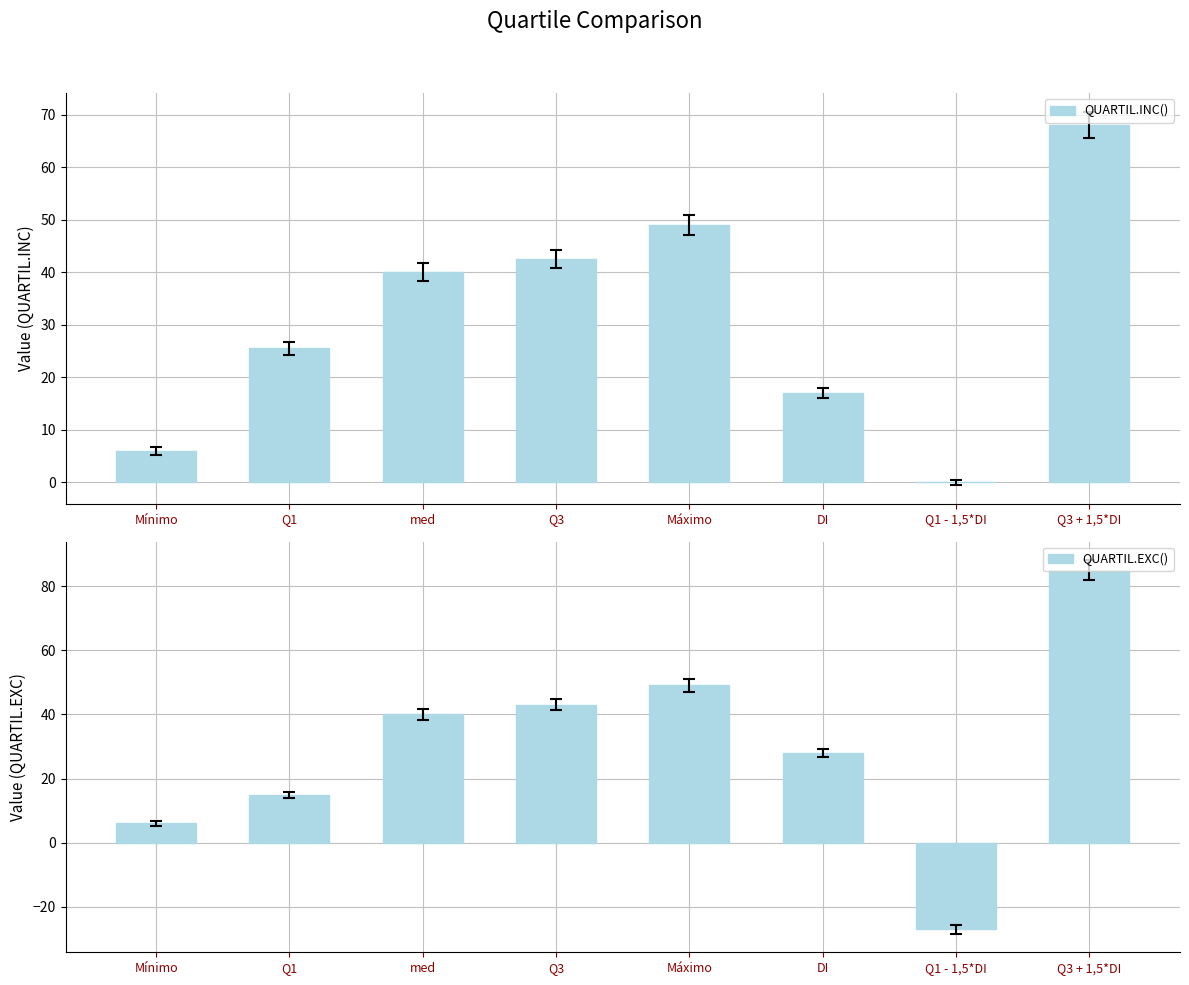

Reading left to right, extract all data points from this chart.

QUARTIL.INC(): 6.0	25.5	40.0	42.5	49.0	17.0	0.0	68.0
QUARTIL.EXC(): 6.0	15.0	40.0	43.0	49.0	28.0	-27.0	85.0